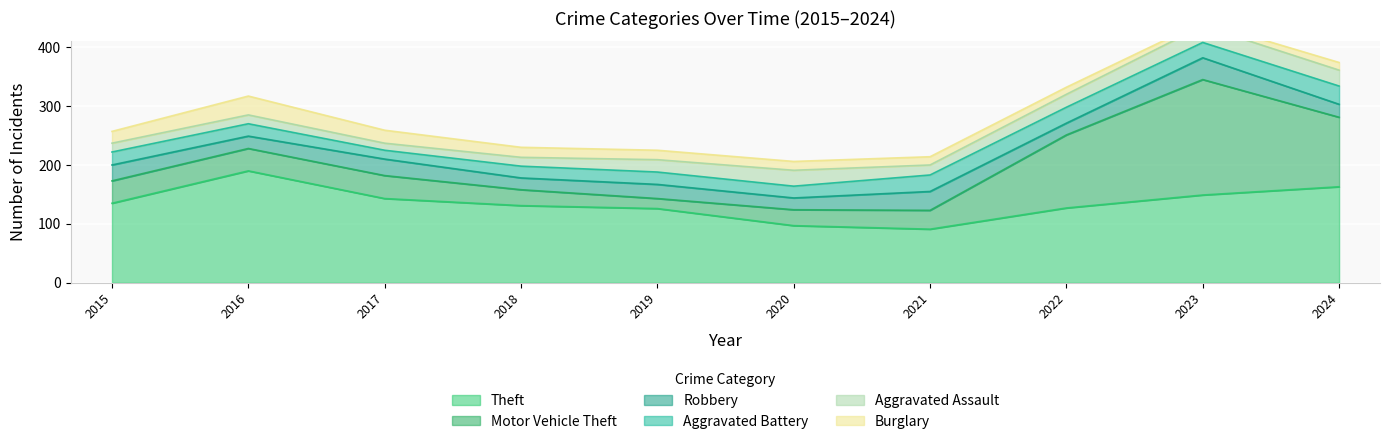

What is the lowest value of the Motor Vehicle Theft series?

17